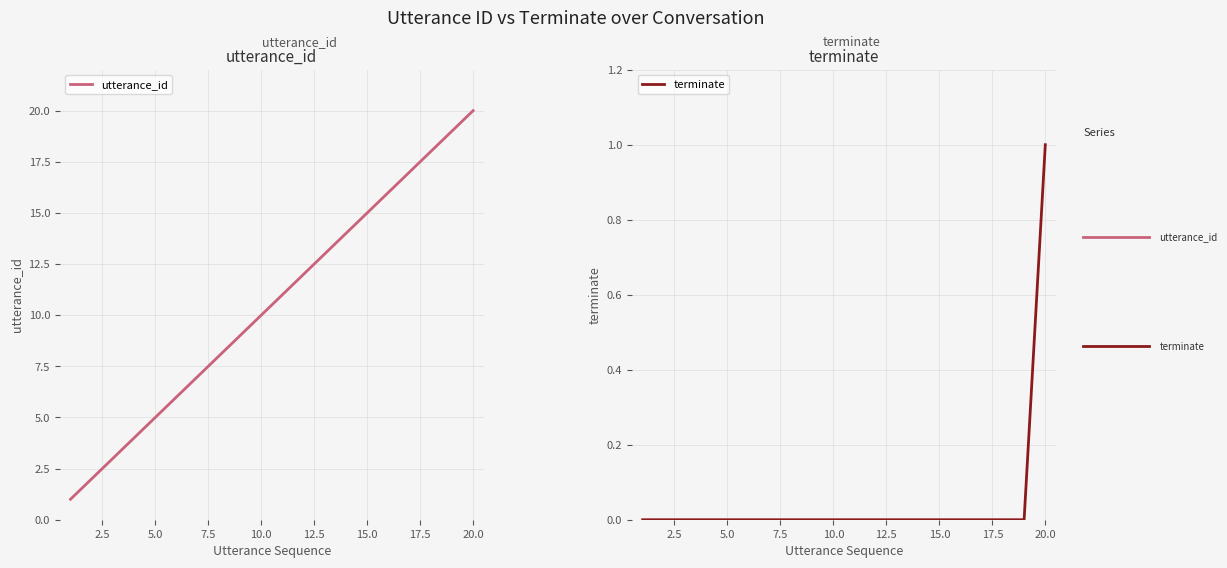

What is the highest value of the utterance_id series?

20